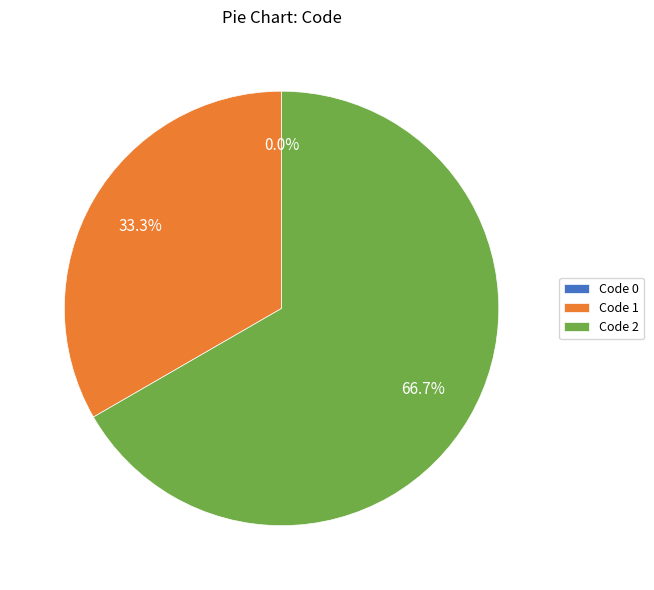

What percentage is the 2 slice, to the nearest percent?

67%